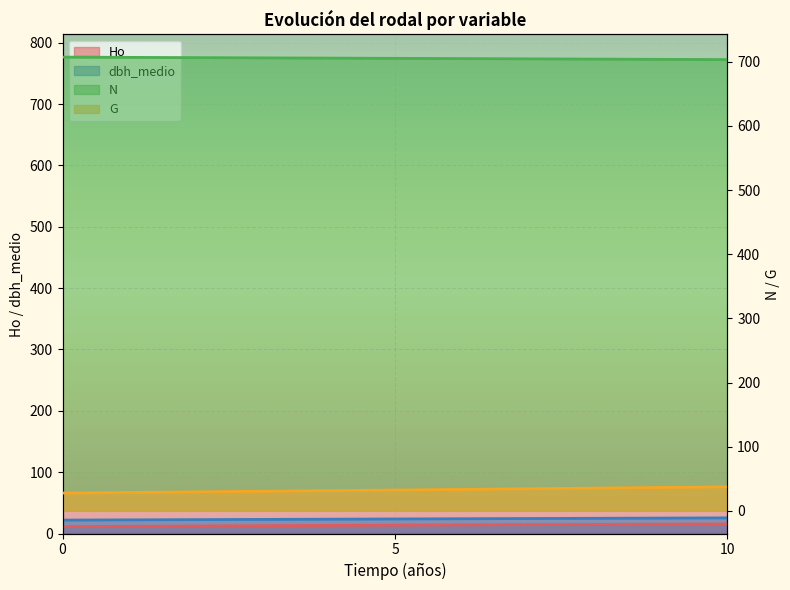

What is the total value across all series at 0?

768.1